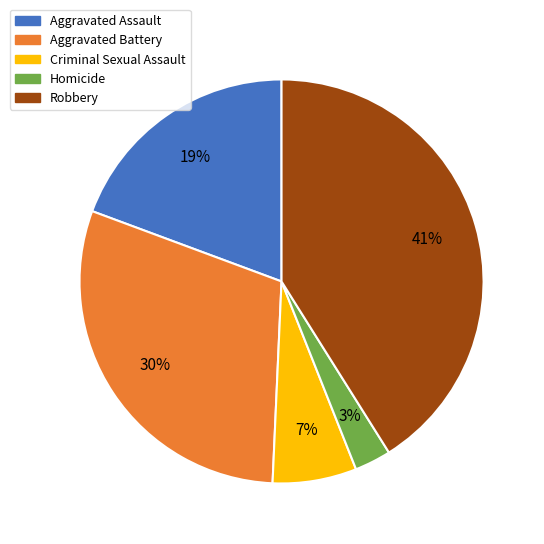

Is it true that Robbery is 30% of the pie?

False